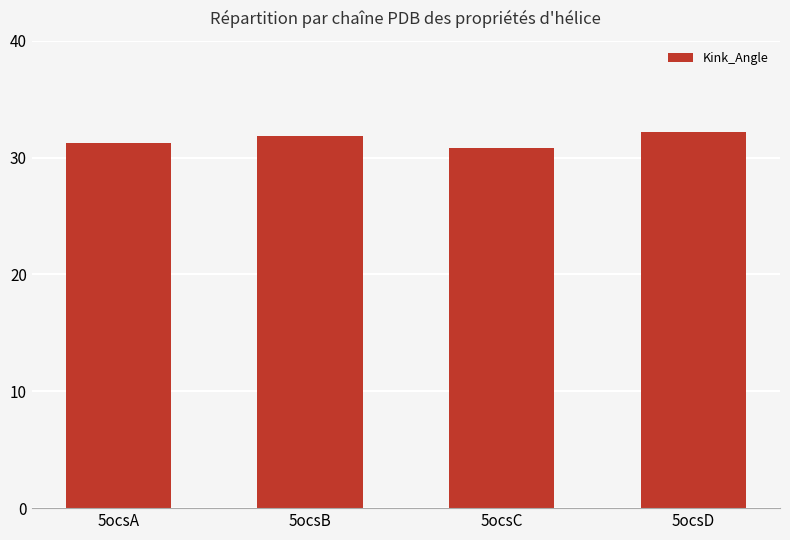

How many values exceed 31?

3